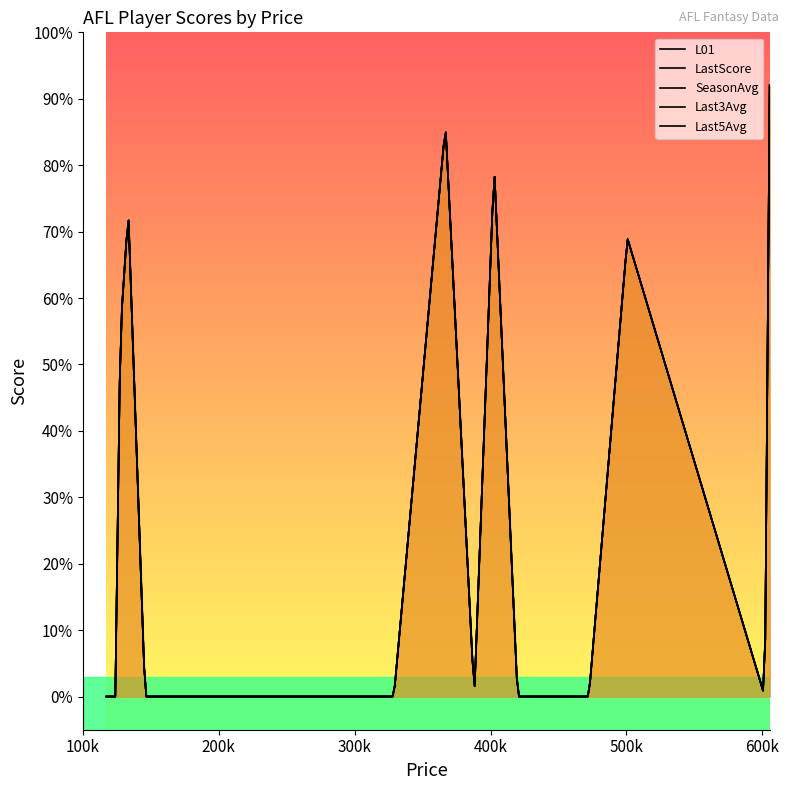

At which category does Last5Avg reach its first local valley?

4